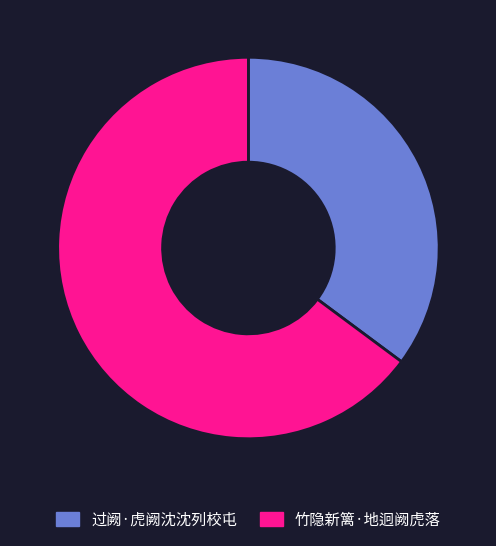

What is the ratio of the value at 竹隐新篱·地迥阙虎落 to the value at 过阙·虎阙沈沈列校屯?

1.8